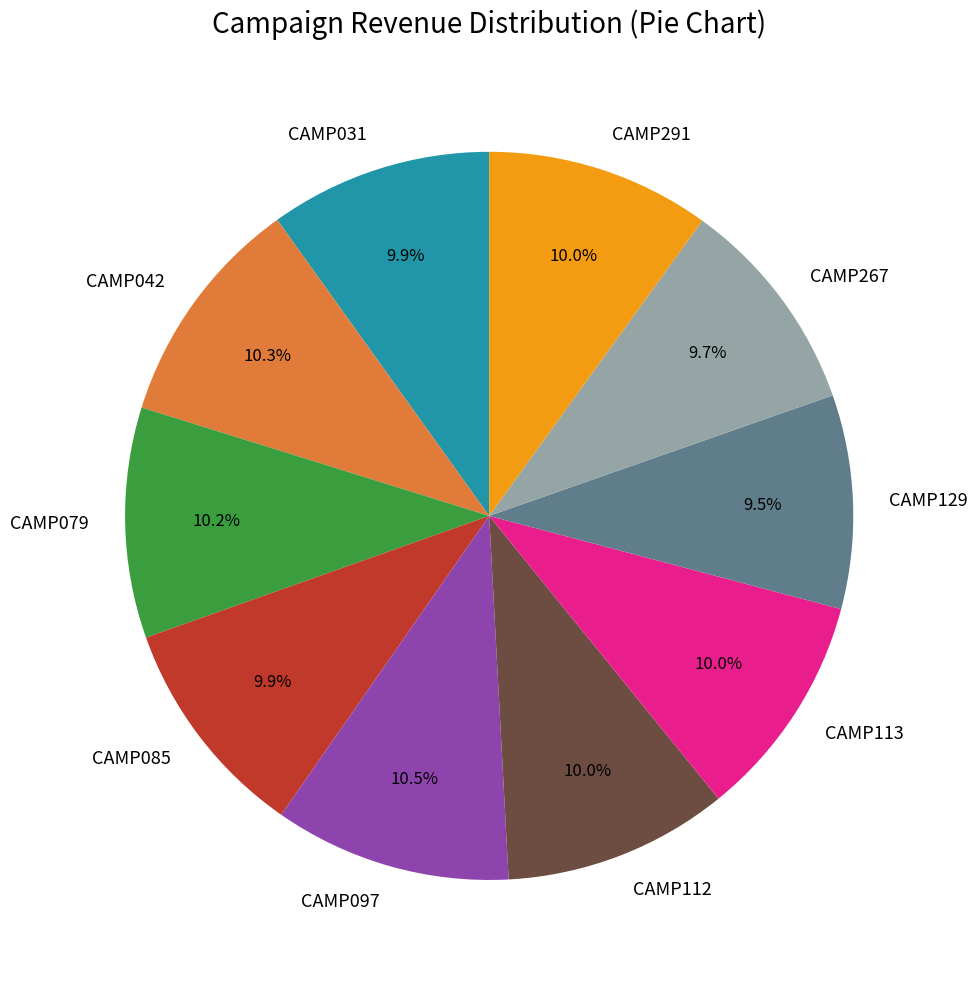

Does CAMP129 represent more than half of the total?

No